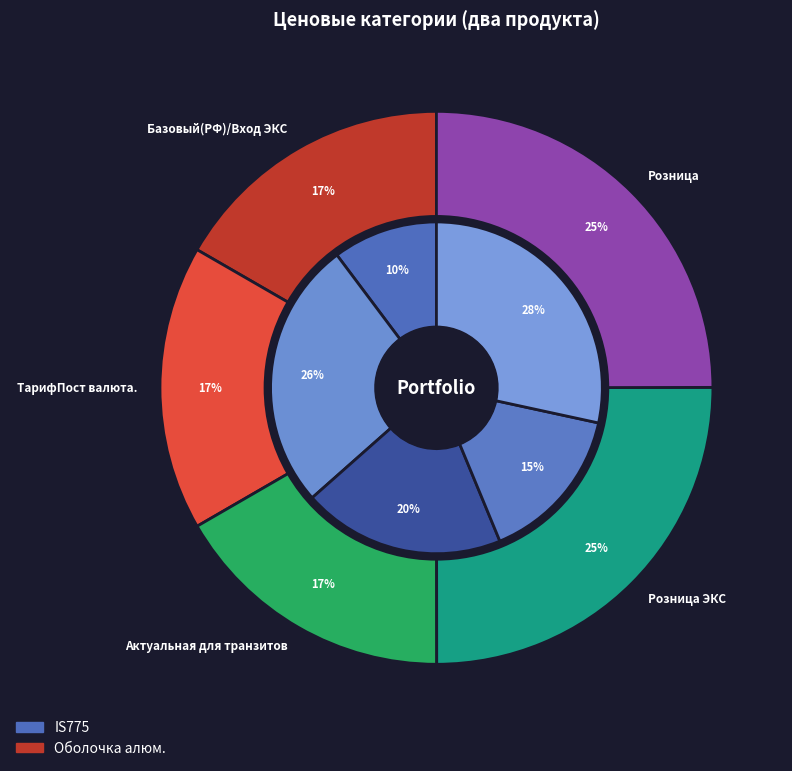

To the nearest percent, what is the average slice percentage?

20%